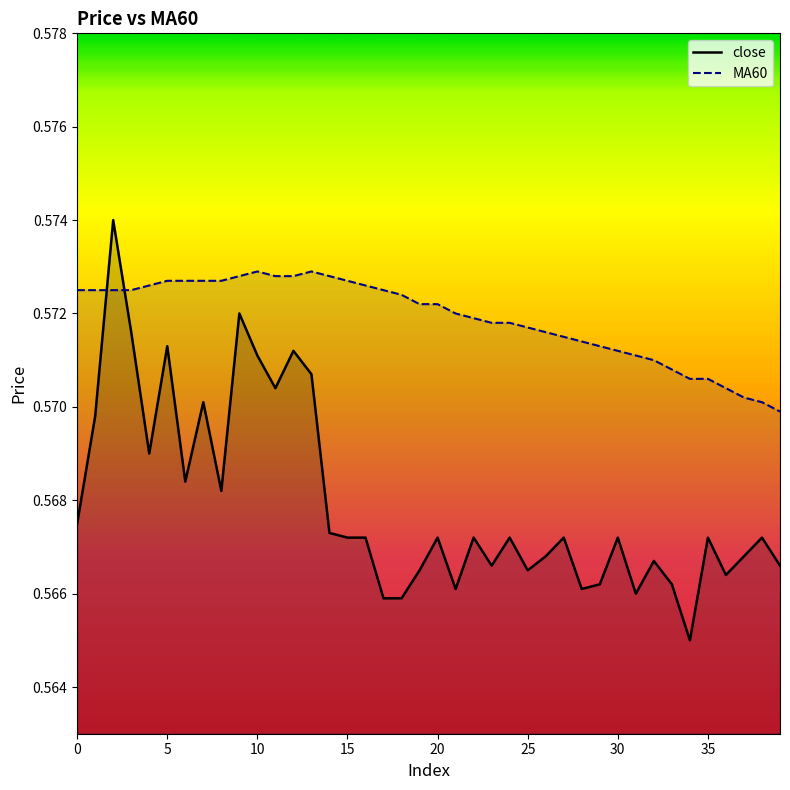

What is the maximum value for close?

0.6